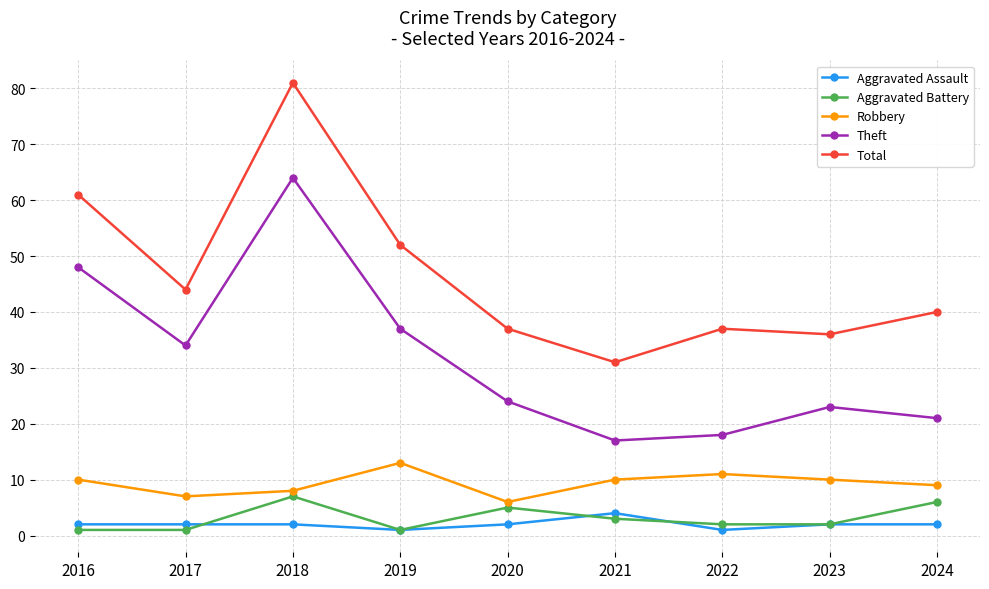

In Total, how many points are lower than both neighbors (excluding endpoints)?

3